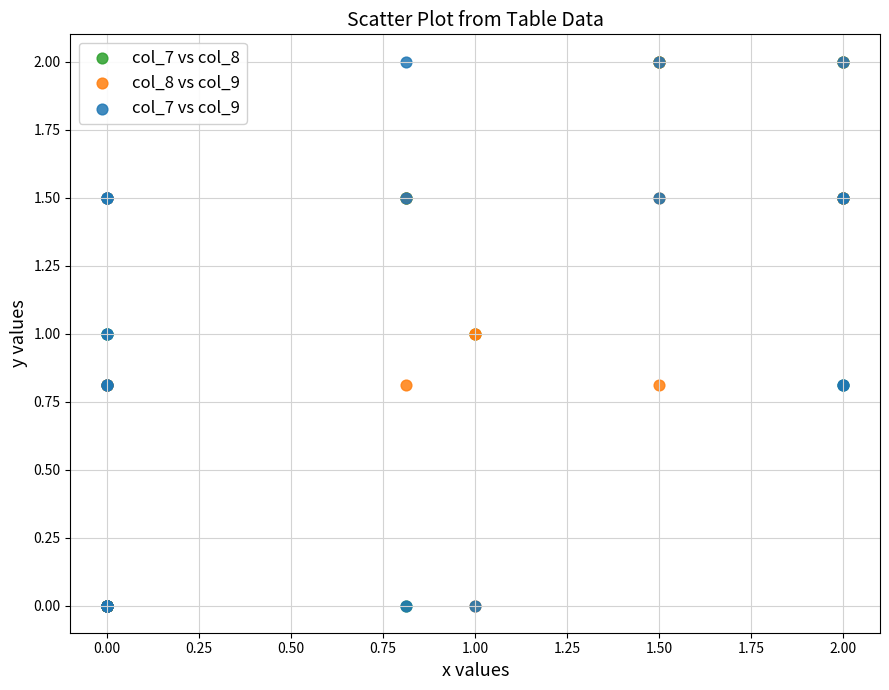

What are all the series names shown in the legend?

col_7 vs col_8, col_8 vs col_9, col_7 vs col_9